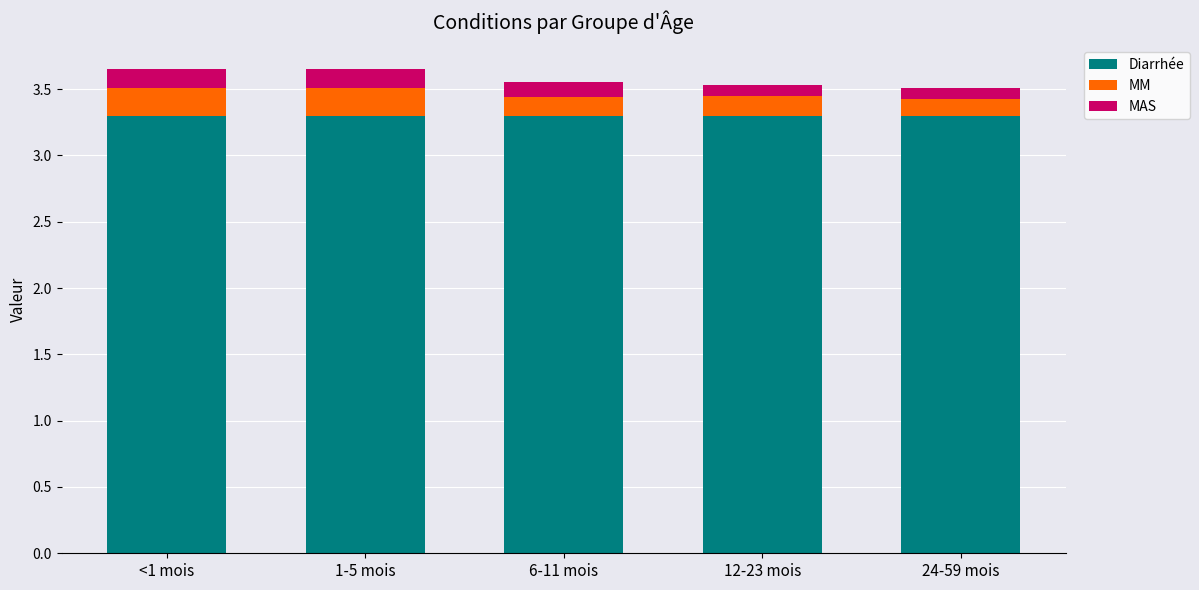

How many bars are there in total?

5